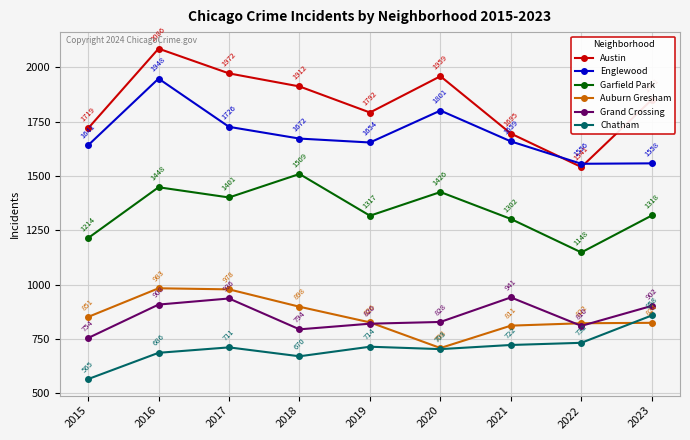

Does the chart display data point markers on the line(s)?

Yes